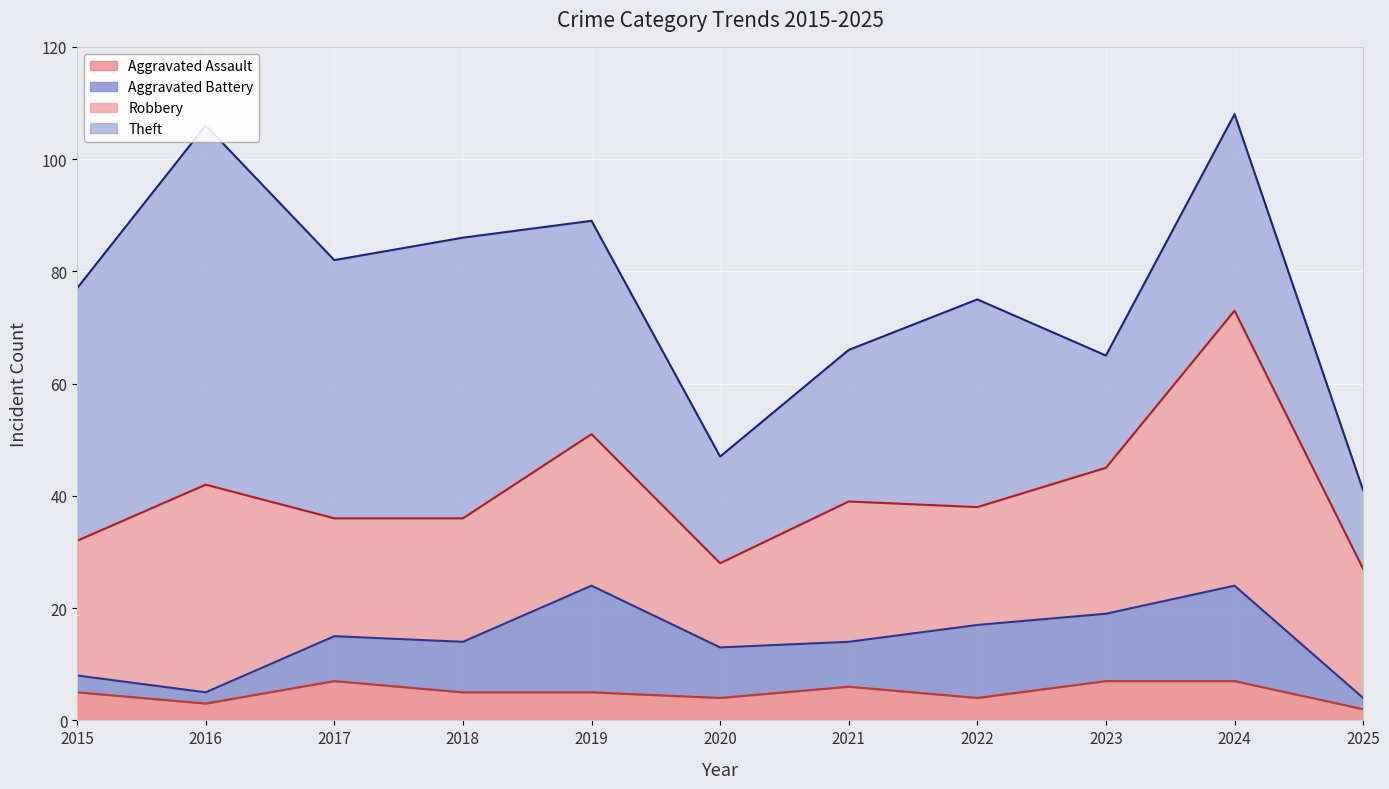

Which series has the widest spread of values?

Theft